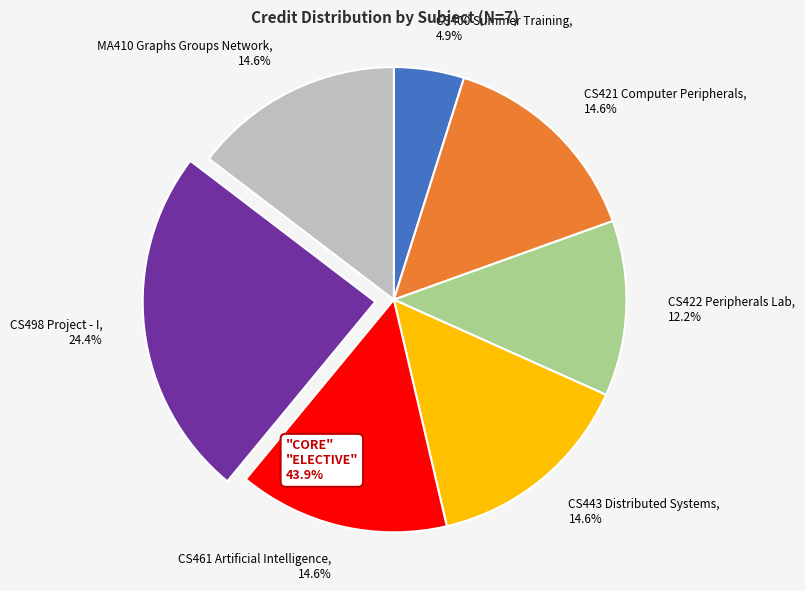

Does any single category account for the majority?

No